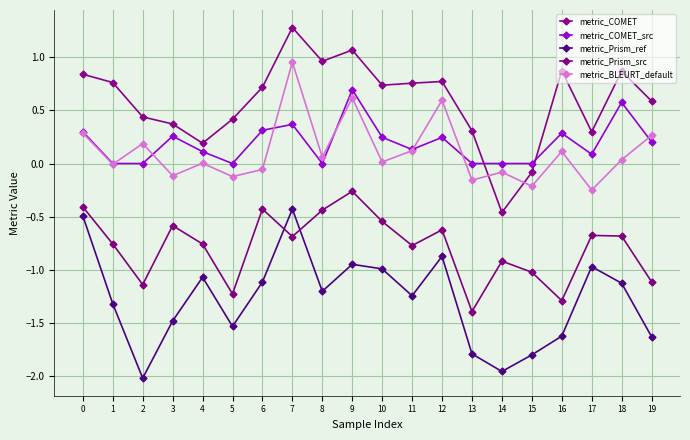

In metric_Prism_src, how many points are higher than both neighbors (excluding endpoints)?

6